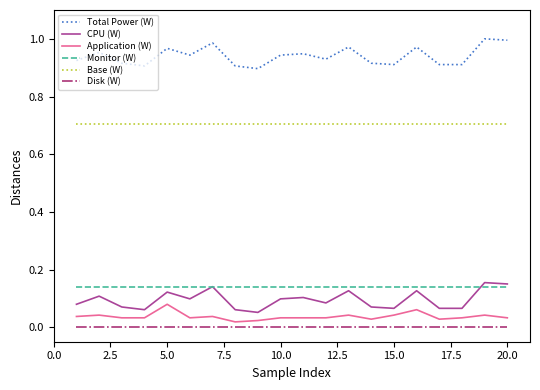

True or false: Total Power (W) and Base (W) cross at least once.

False